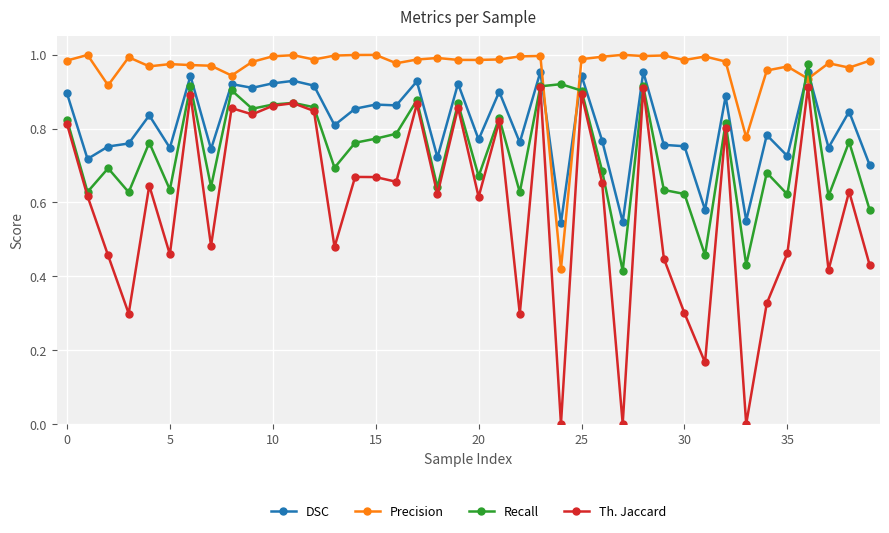

Does the chart display data point markers on the line(s)?

Yes